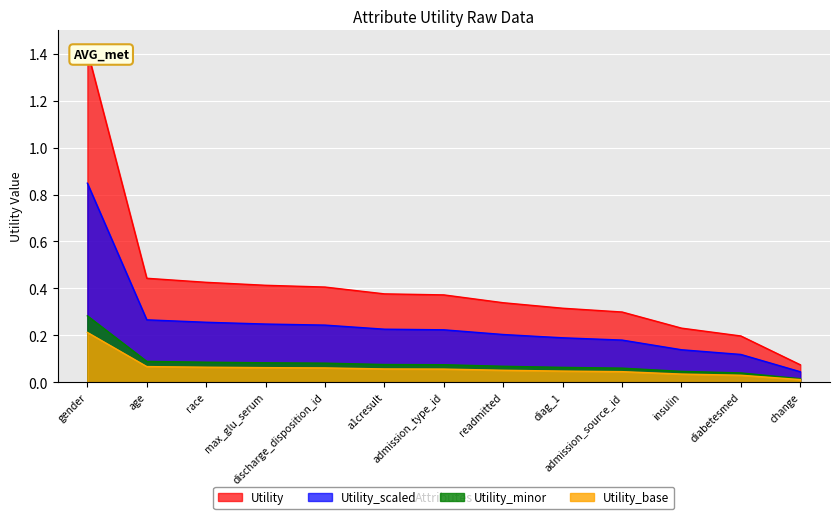

What position from the right is change?

1